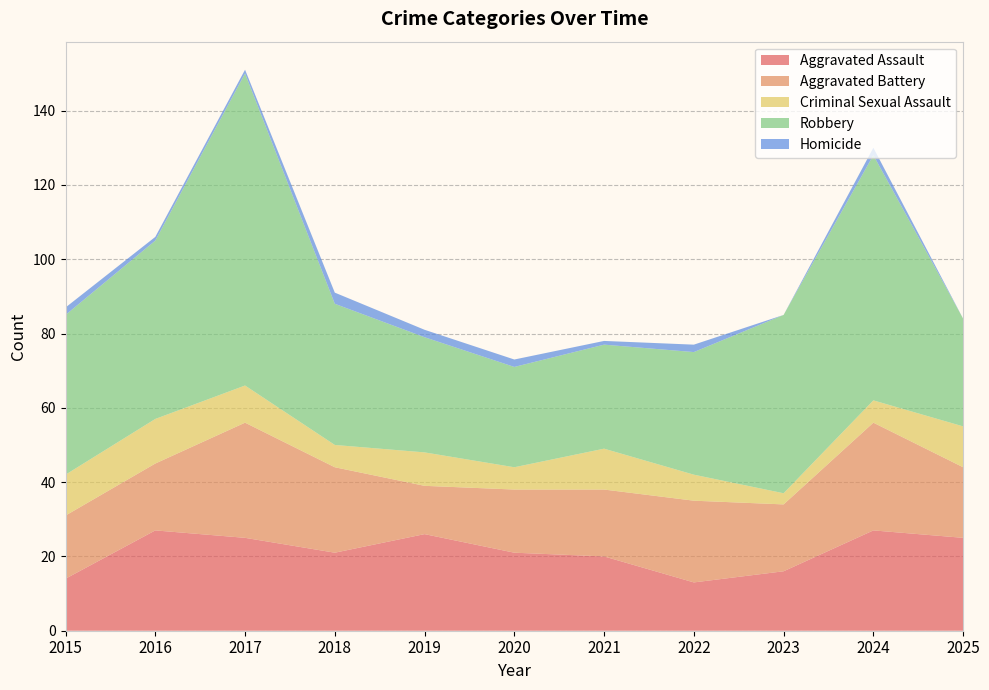

Reading left to right, list all the values displayed in this chart.

Aggravated Assault: 2015=14	2016=27	2017=25	2018=21	2019=26	2020=21	2021=20	2022=13	2023=16	2024=27	2025=25
Aggravated Battery: 2015=17	2016=18	2017=31	2018=23	2019=13	2020=17	2021=18	2022=22	2023=18	2024=29	2025=19
Criminal Sexual Assault: 2015=11	2016=12	2017=10	2018=6	2019=9	2020=6	2021=11	2022=7	2023=3	2024=6	2025=11
Robbery: 2015=43	2016=48	2017=84	2018=38	2019=31	2020=27	2021=28	2022=33	2023=48	2024=66	2025=29
Homicide: 2015=2	2016=1	2017=1	2018=3	2019=2	2020=2	2021=1	2022=2	2023=0	2024=2	2025=0